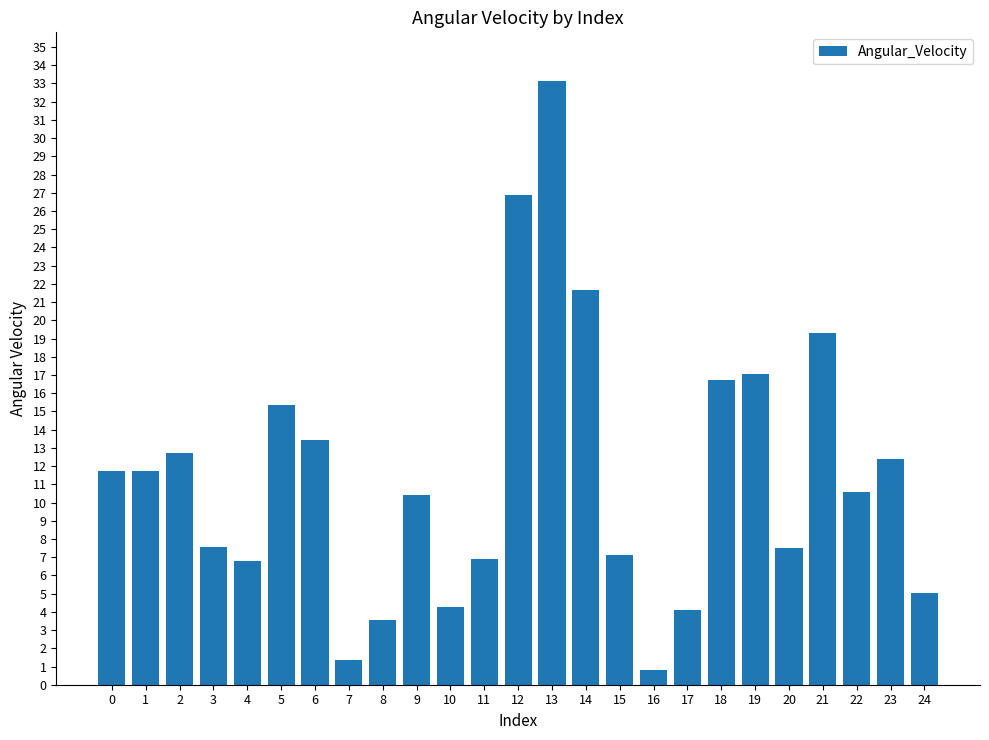

What is the smallest value displayed?

0.8